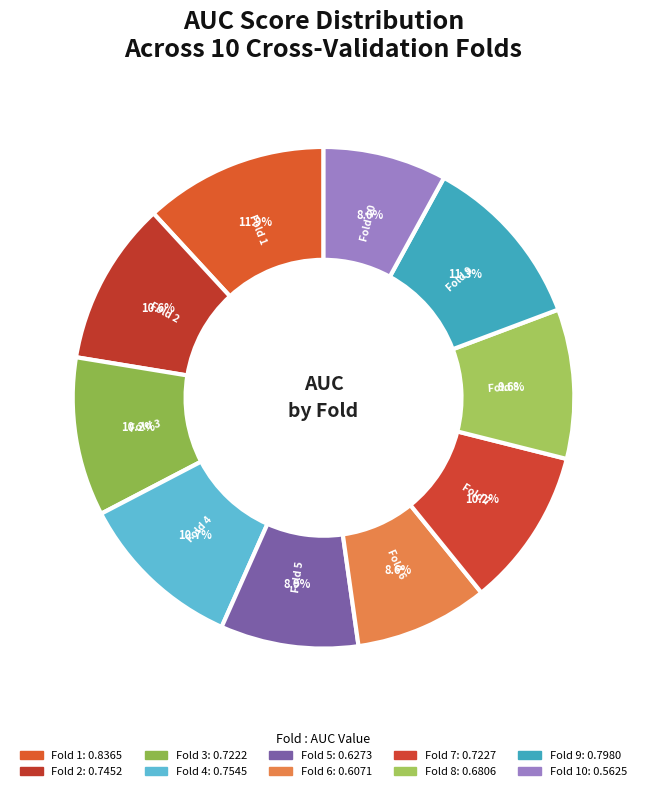

How many slices are in this pie chart?

10